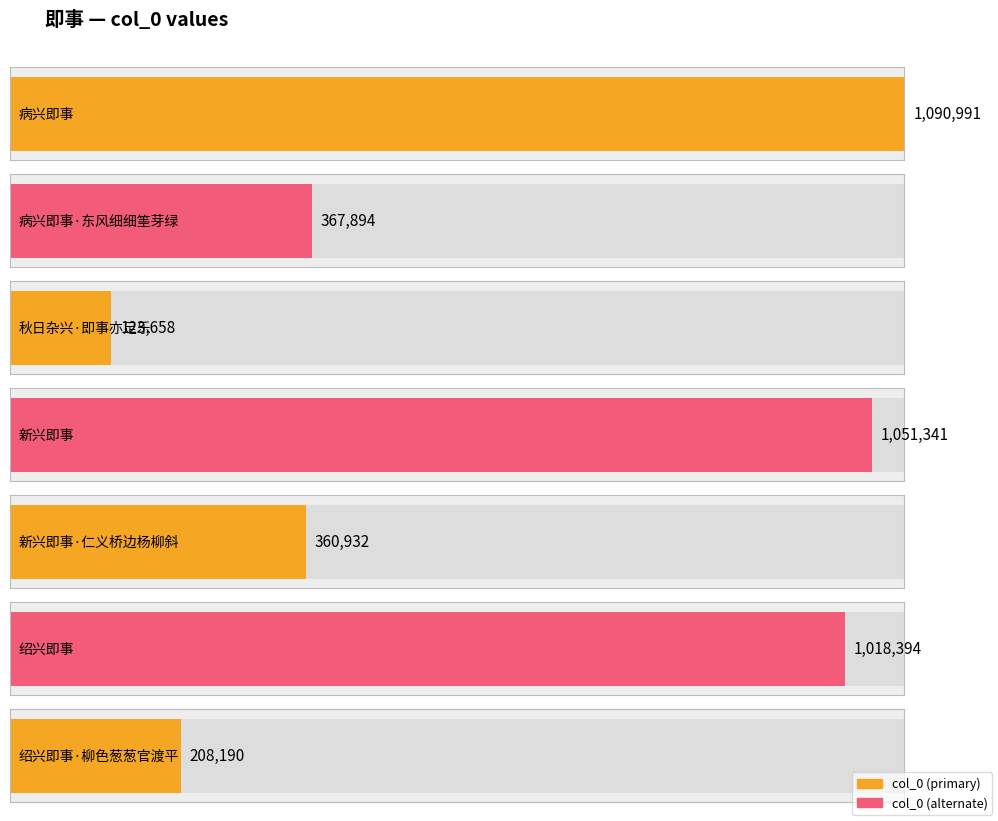

Does the chart contain stacked bars?

No